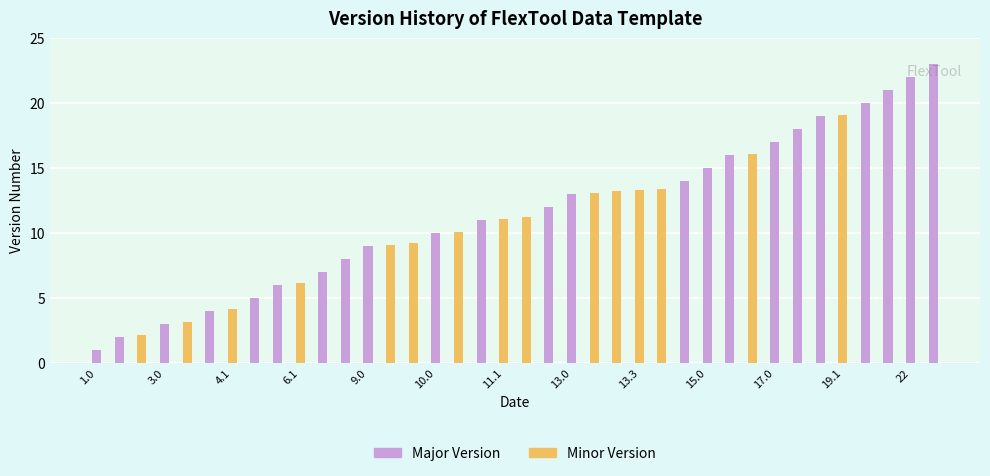

Reading right to left, extract all data points from this chart.

23.0	22.0	21.0	20.0	19.1	19.0	18.0	17.0	16.1	16.0	15.0	14.0	13.4	13.3	13.2	13.1	13.0	12.0	11.2	11.1	11.0	10.1	10.0	9.2	9.1	9.0	8.0	7.0	6.1	6.0	5.0	4.1	4.0	3.1	3.0	2.1	2.0	1.0